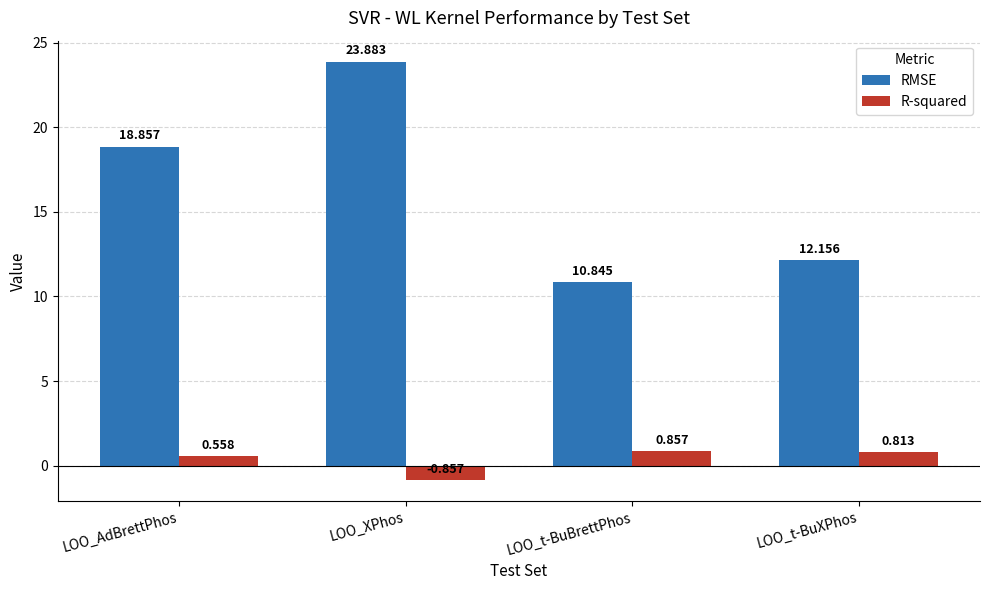

Which series changed the most between LOO_t-BuBrettPhos and LOO_t-BuXPhos?

RMSE